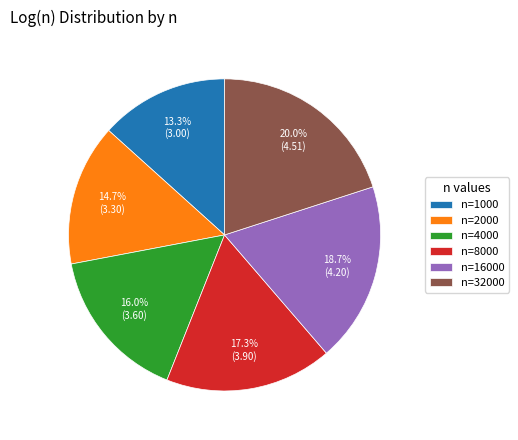

Which has a higher value, n=32000 or n=2000?

n=32000